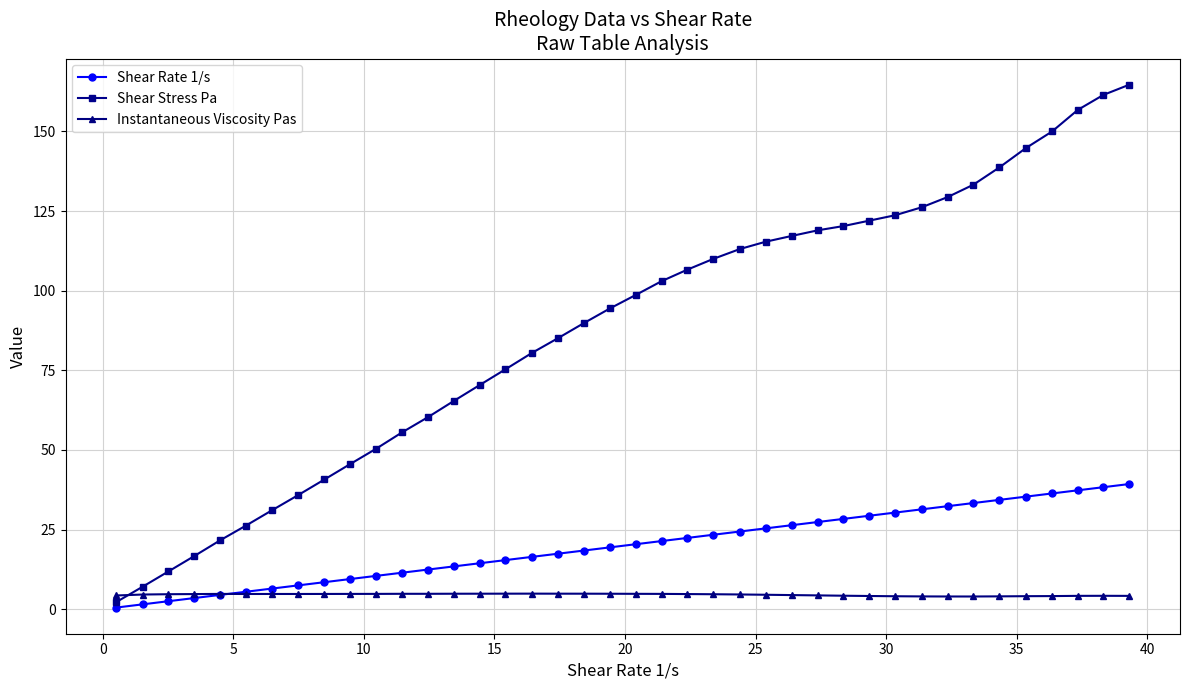

What is the value of the Shear Stress Pa point at the 27th from the left?

117.2